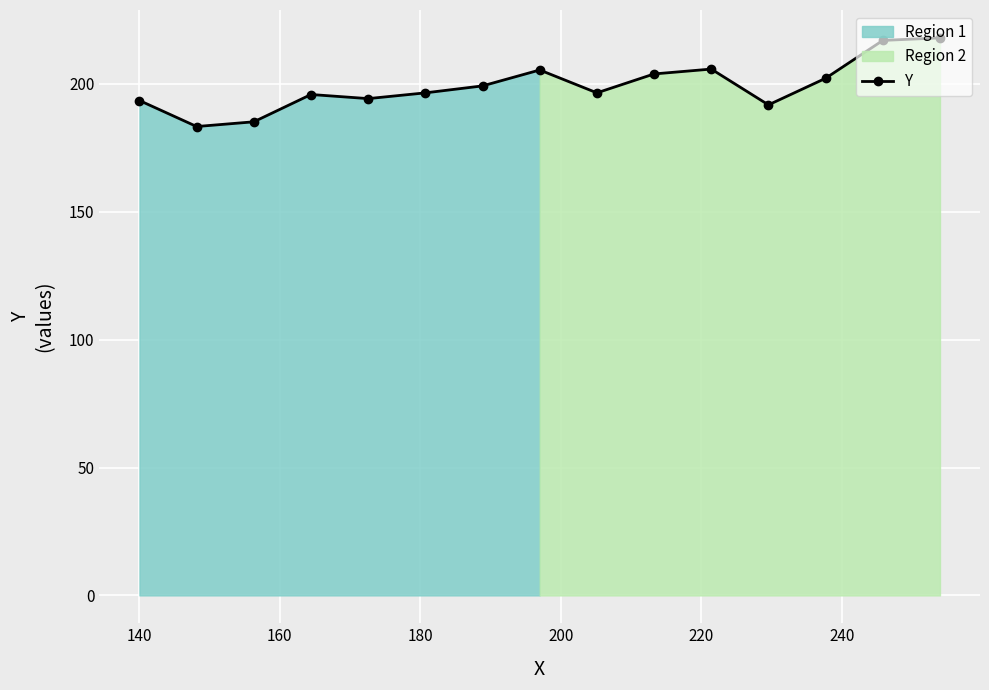

What is the lowest value of the Y series?

183.3